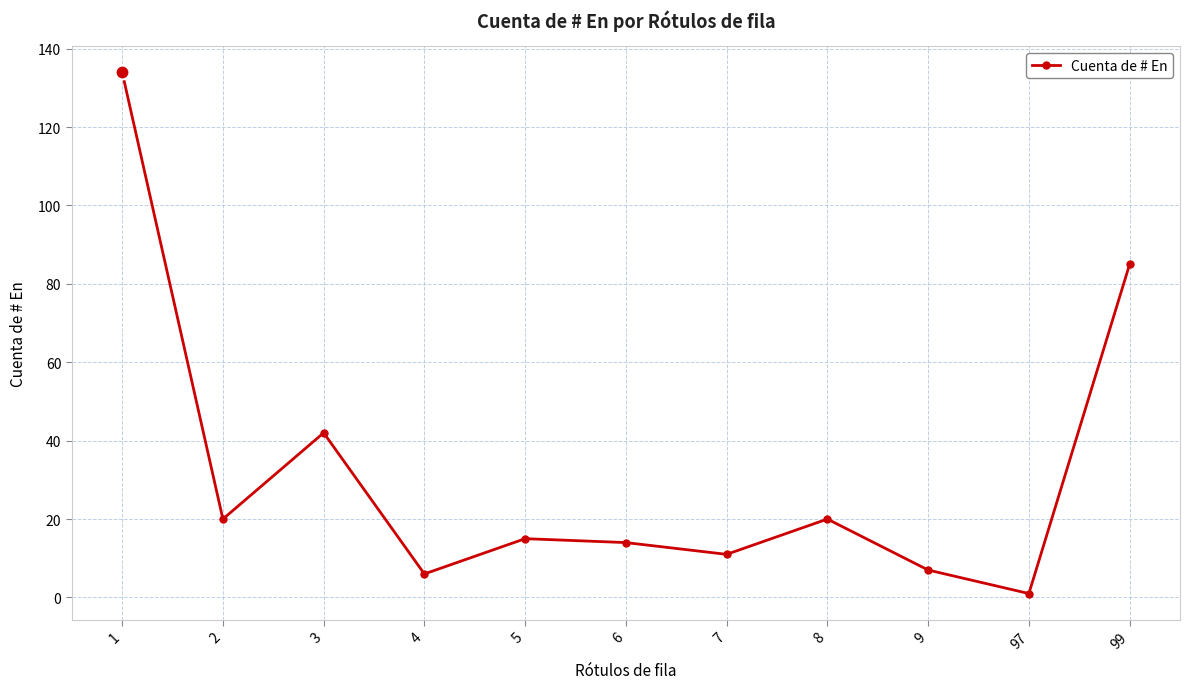

Reading left to right, transcribe all the data shown in this chart.

1=134	2=20	3=42	4=6	5=15	6=14	7=11	8=20	9=7	97=1	99=85